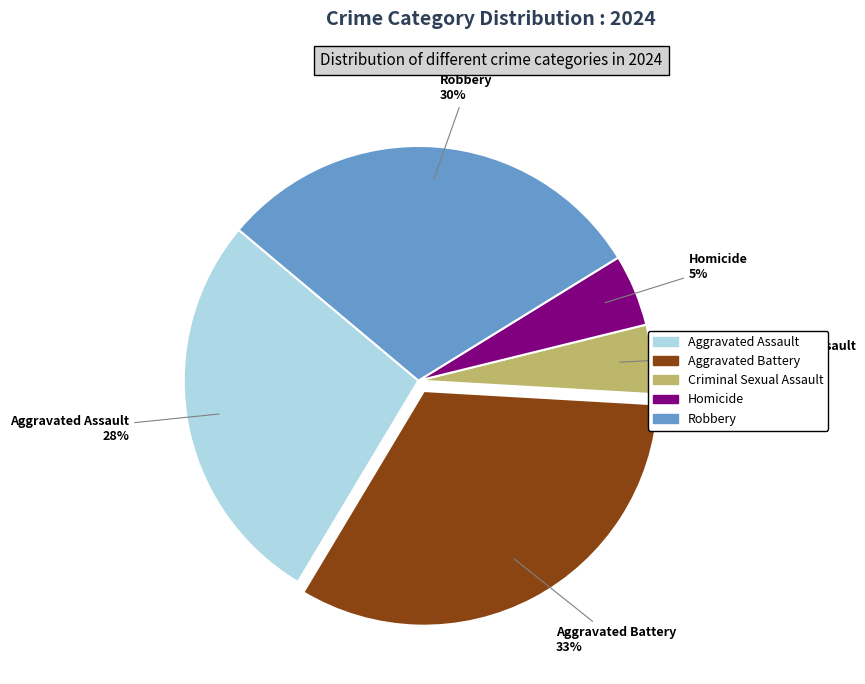

To the nearest percent, what is the difference between the Homicide and Robbery slice percentages?

25%